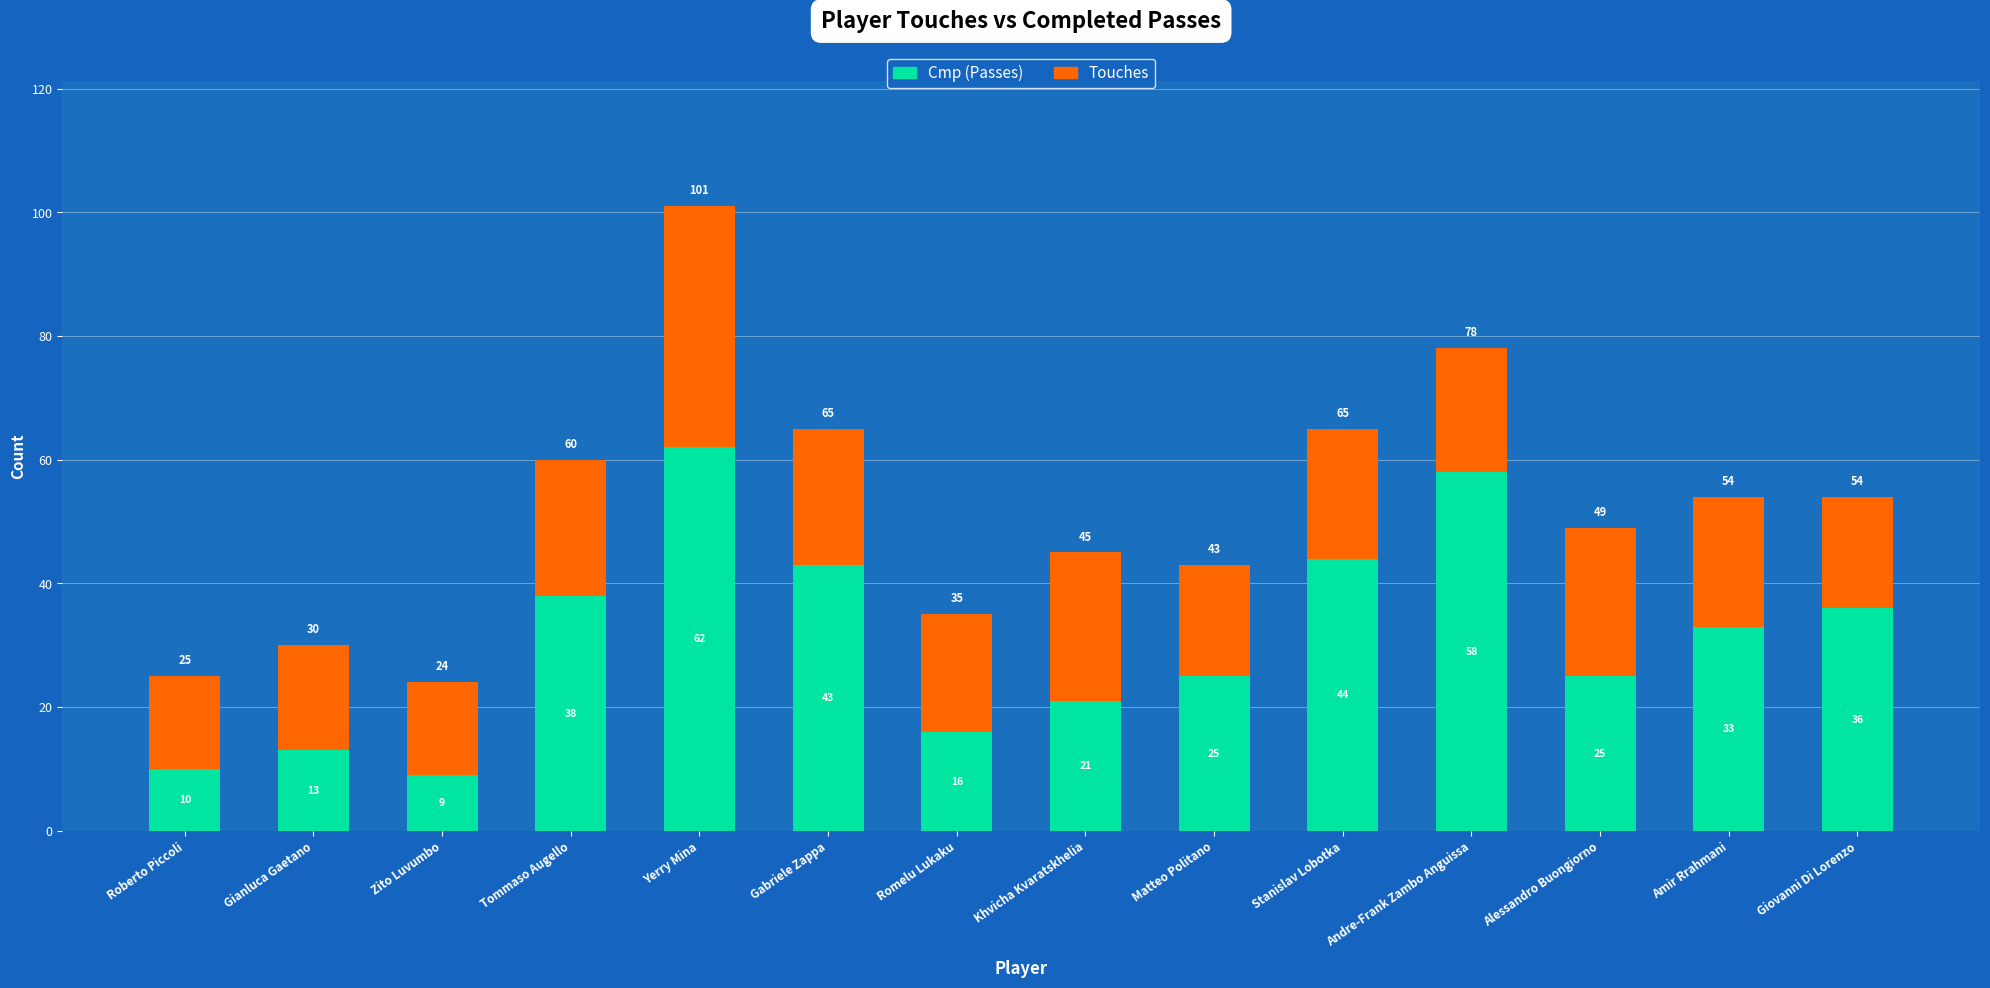

The value of Cmp (Passes) at Roberto Piccoli is 5. True or false?

False